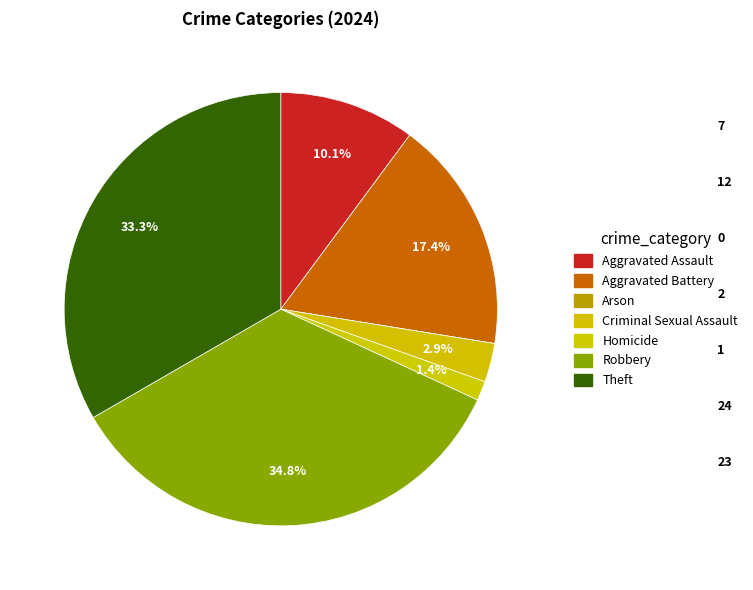

True or false: Aggravated Assault accounts for 10% of the total.

True